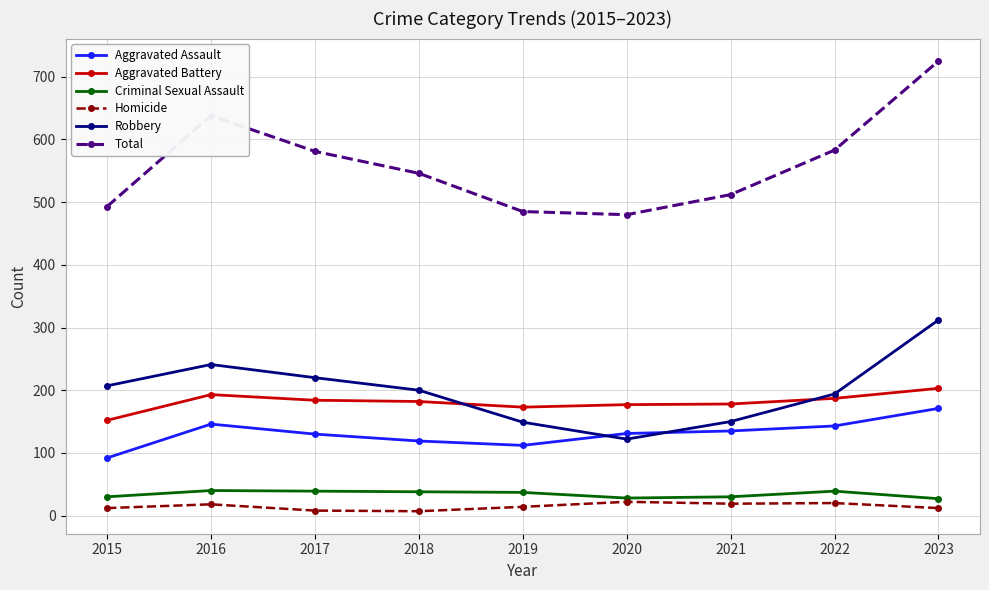

At how many categories does at least one series exceed 621?

2